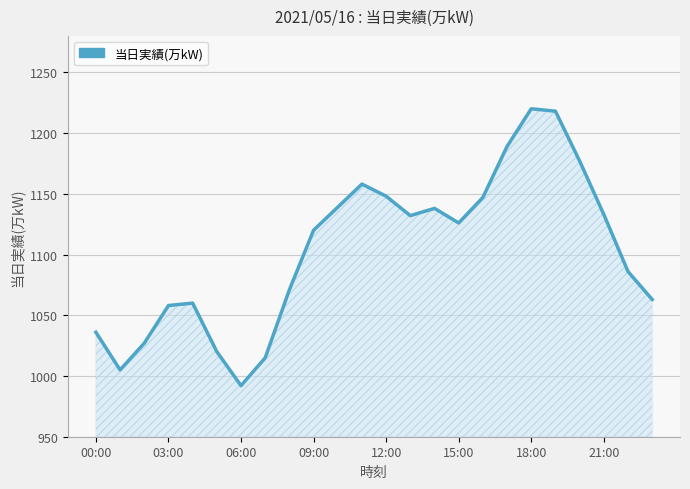

What is the maximum value shown in the chart?

1220